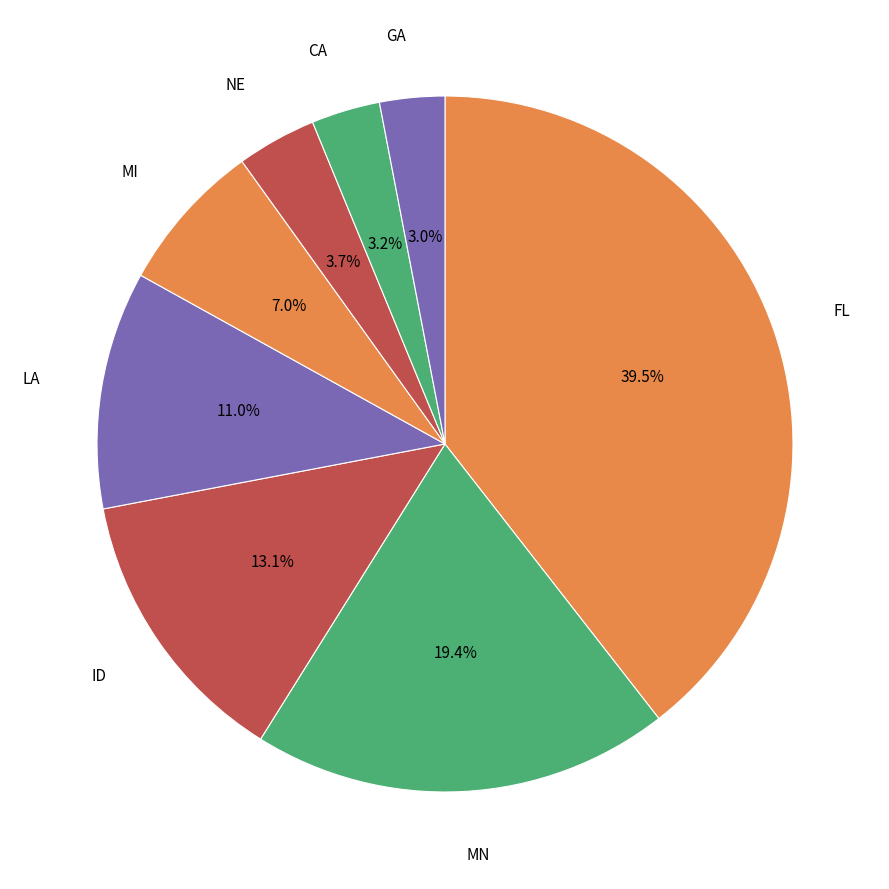

How much of the chart is everything except MI?

93.0%